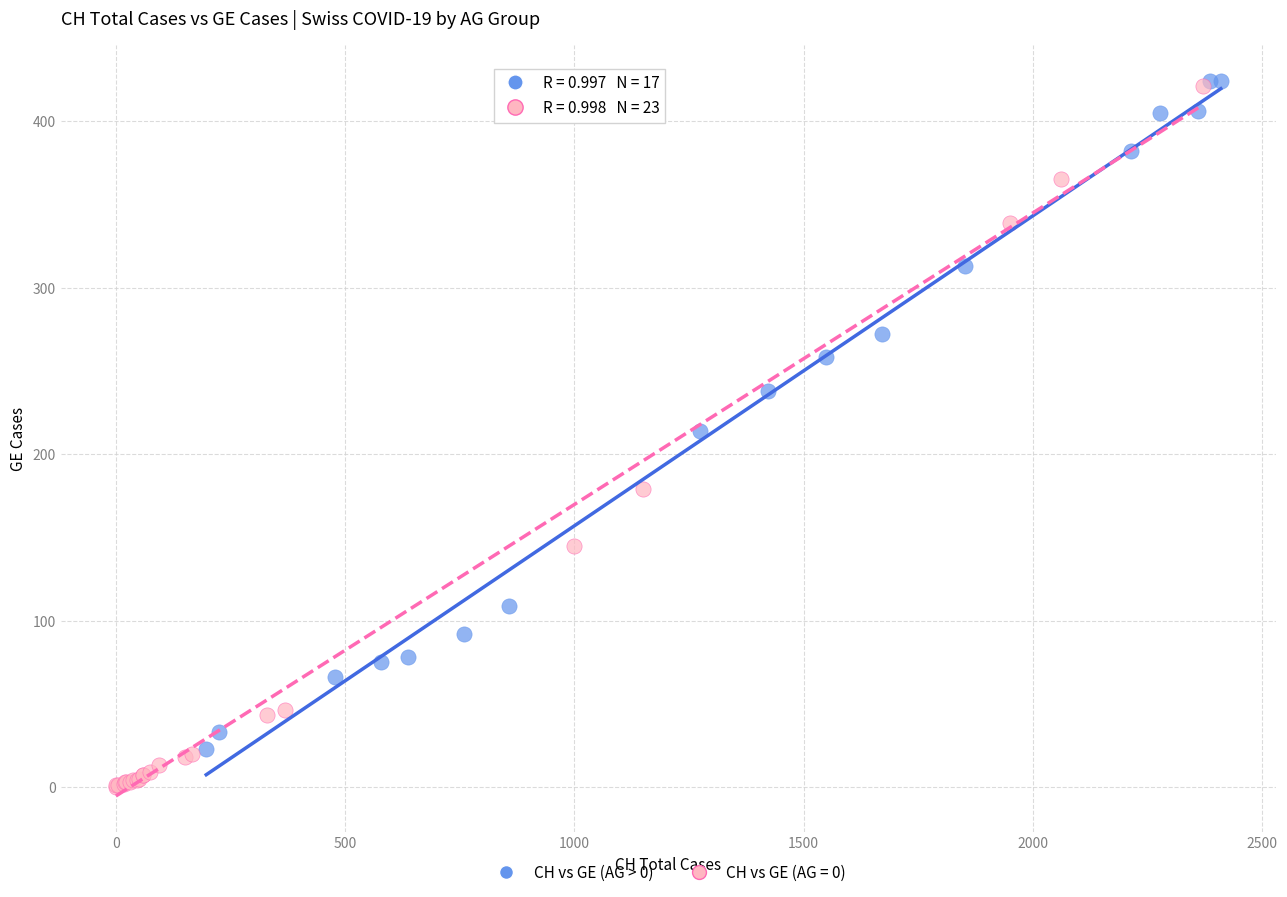

Which series reaches the minimum Y coordinate?

CH vs GE (AG = 0)